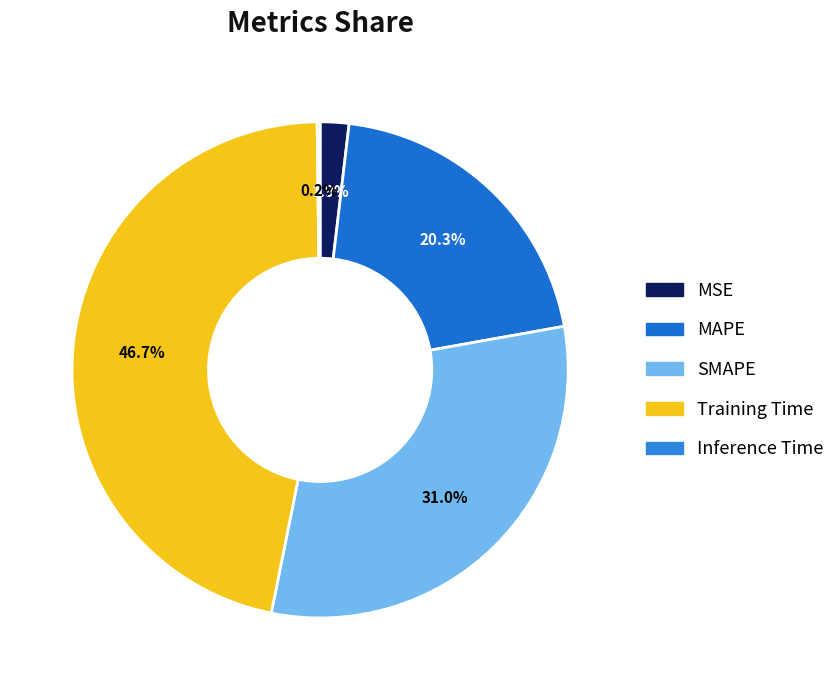

Is the sum of SMAPE and Training Time greater than half?

Yes